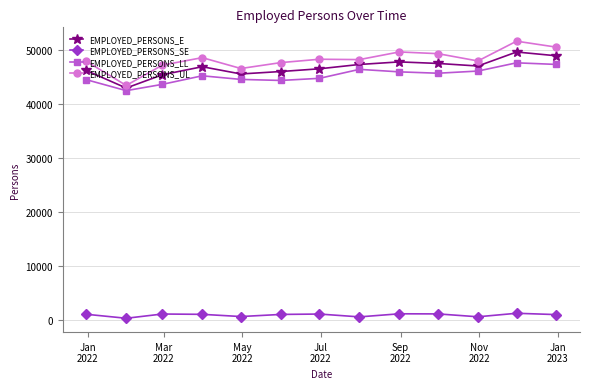

True or false: EMPLOYED_PERSONS_SE and EMPLOYED_PERSONS_E cross at least once.

False